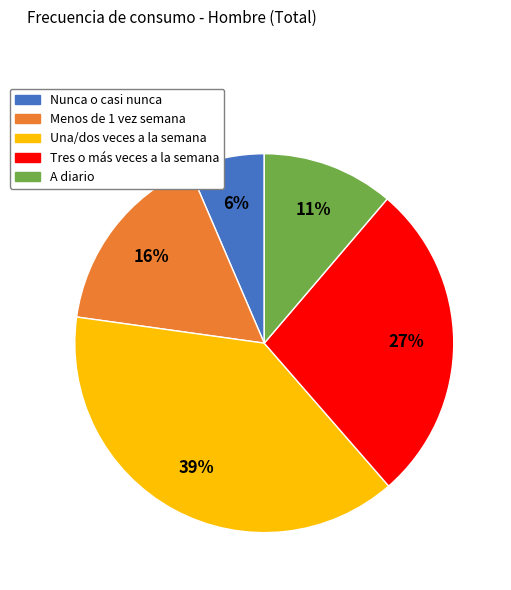

Between Nunca o casi nunca and A diario, which is larger?

A diario